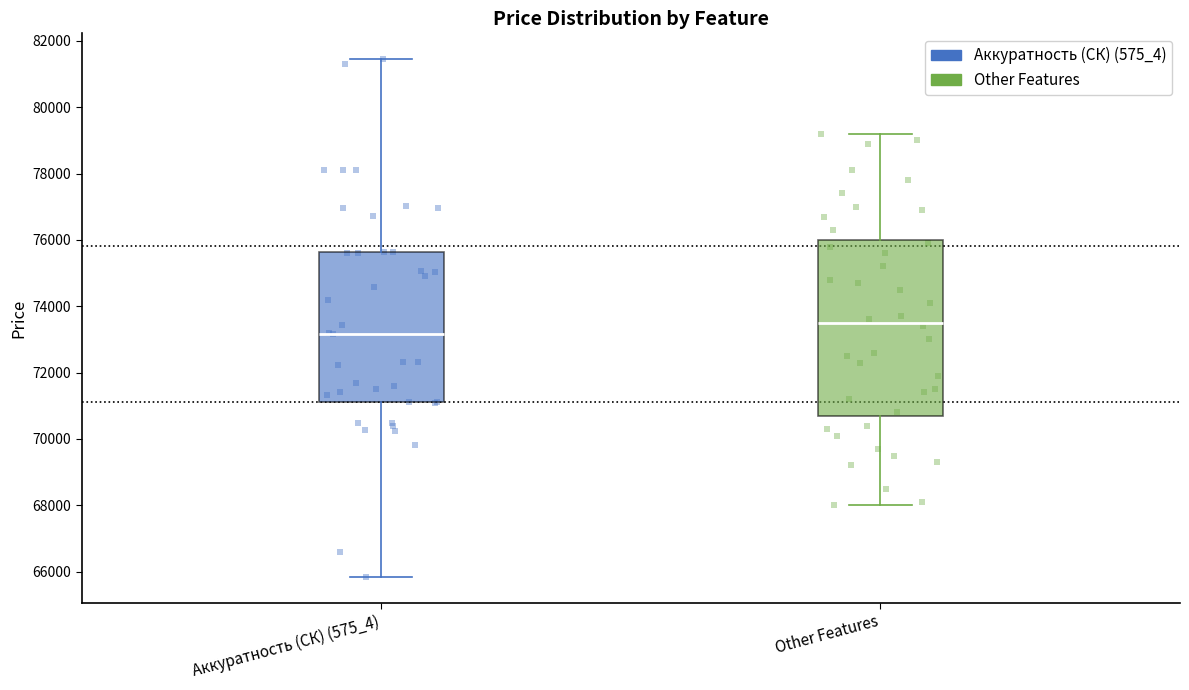

Which box has the highest median line?

Other Features